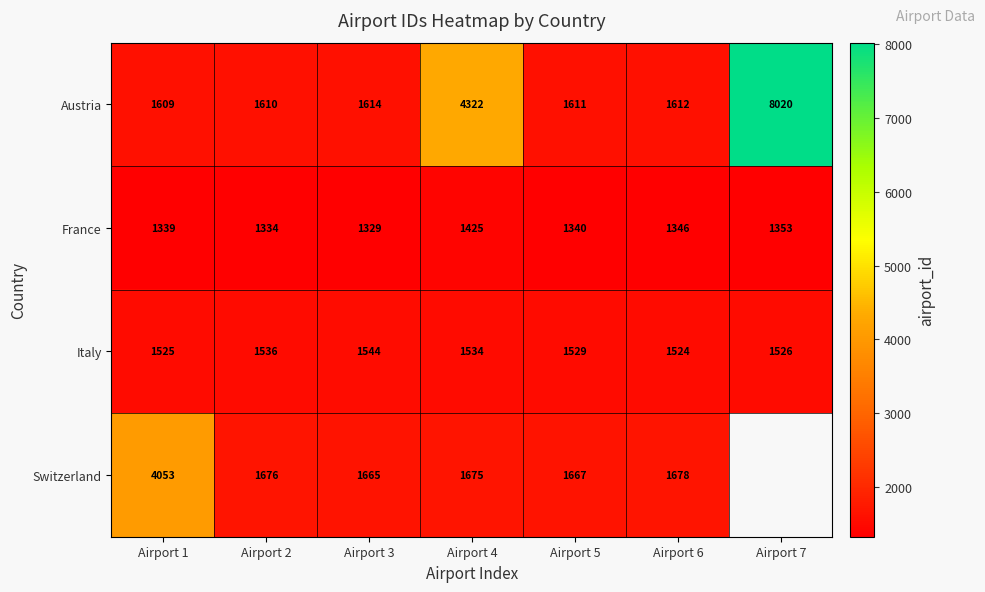

How many categories are shown in the chart?

7